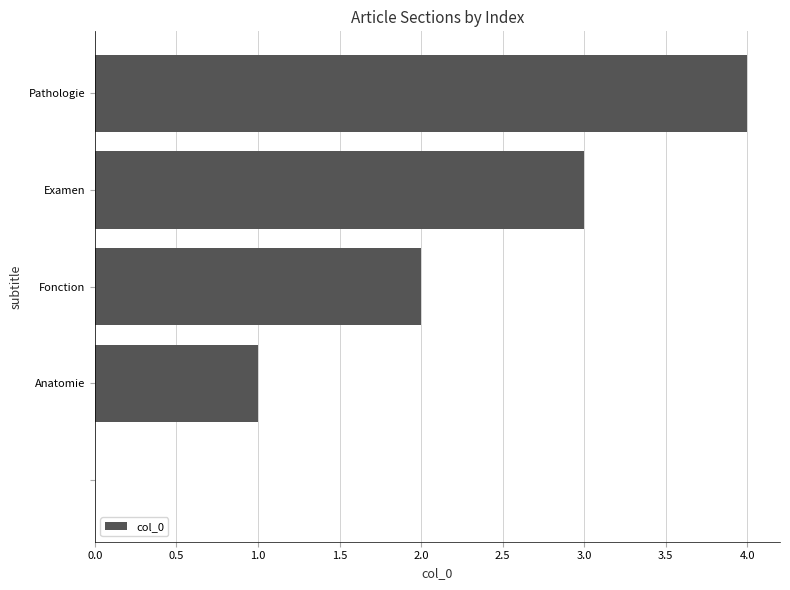

What is the greatest value displayed?

4